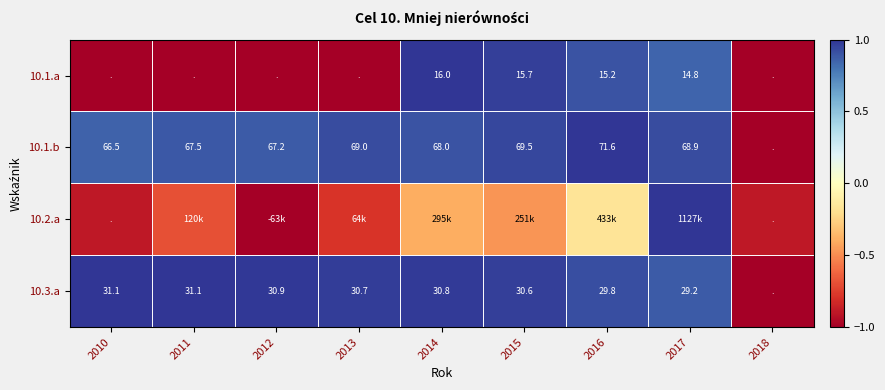

Is the value of 10.1.b at 2017 greater than the value of 10.3.a at 2017?

Yes